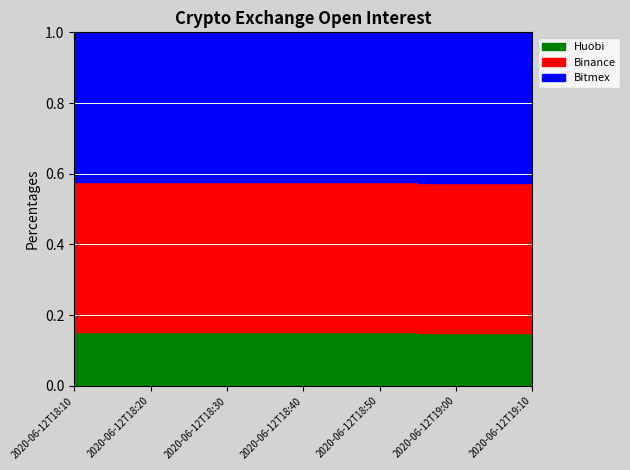

How many series are shown in this chart?

3